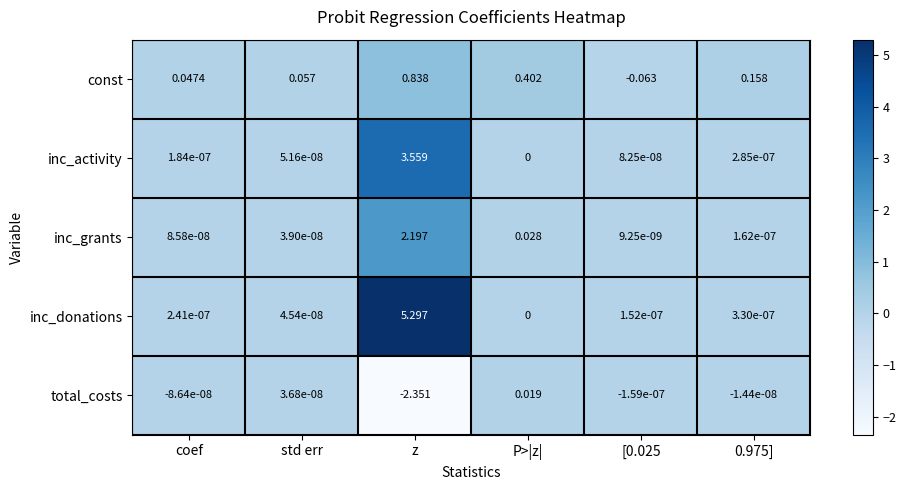

Is the value of const at z greater than the value of total_costs at z?

Yes